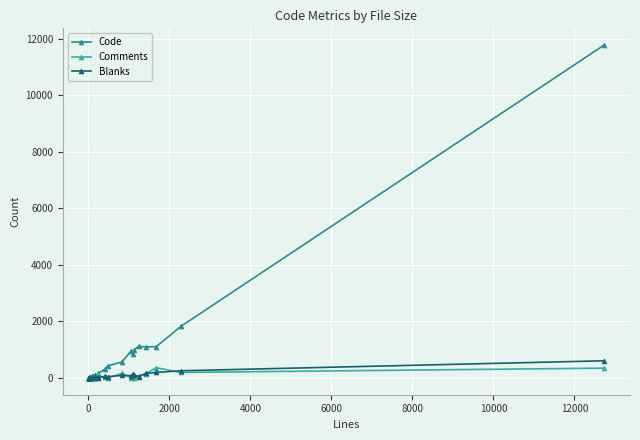

Rank the series by their maximum value, from highest to lowest.

Code, Blanks, Comments